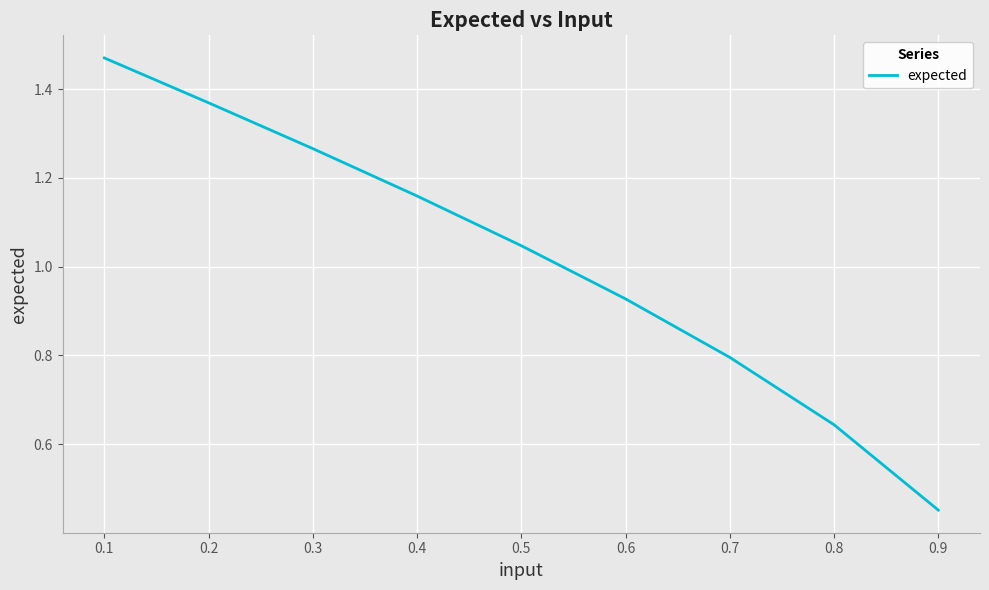

Is it true that the value at 0.6 is 1.7?

False